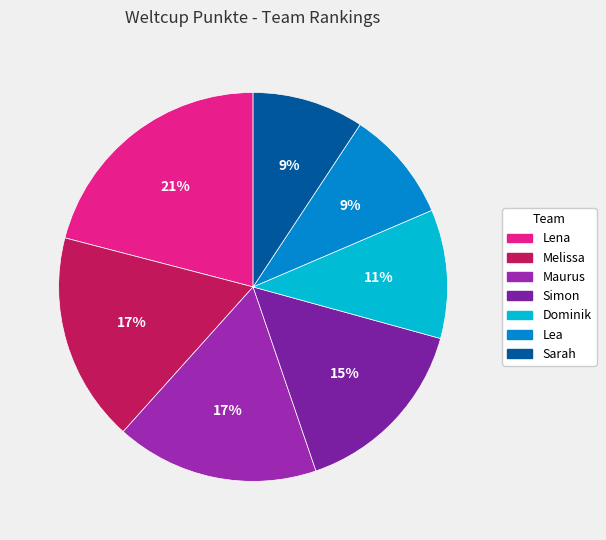

Is it true that Lea is 2% of the pie?

False